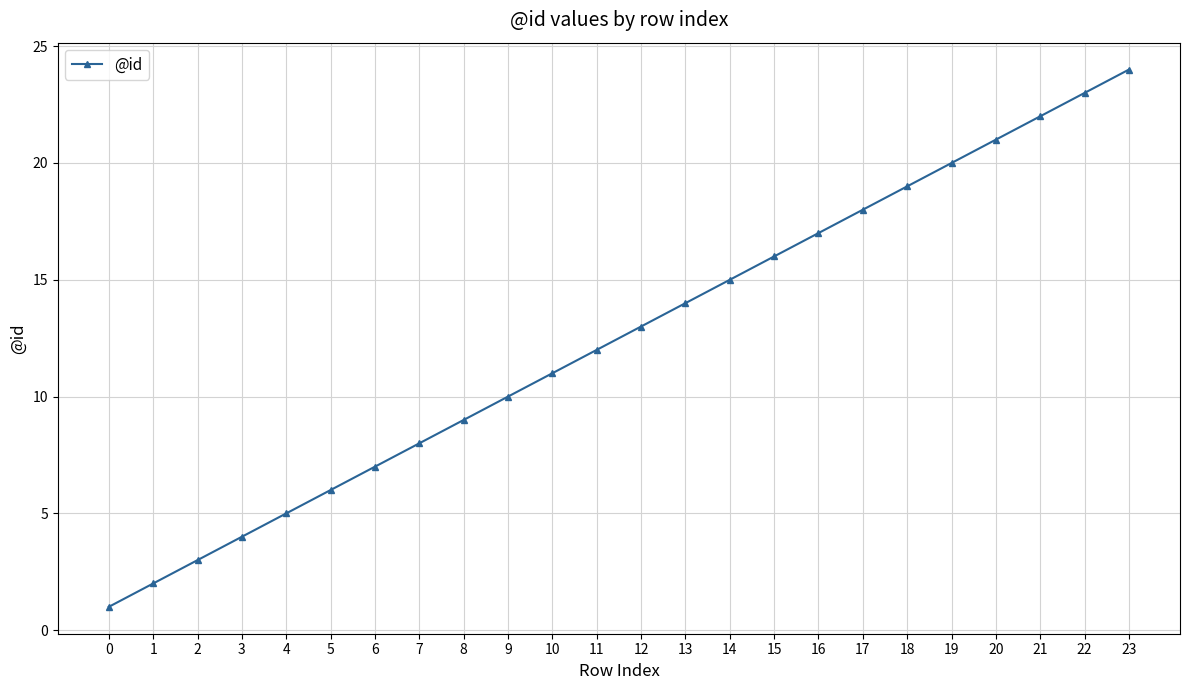

Reading right to left, extract all data points from this chart.

24	23	22	21	20	19	18	17	16	15	14	13	12	11	10	9	8	7	6	5	4	3	2	1